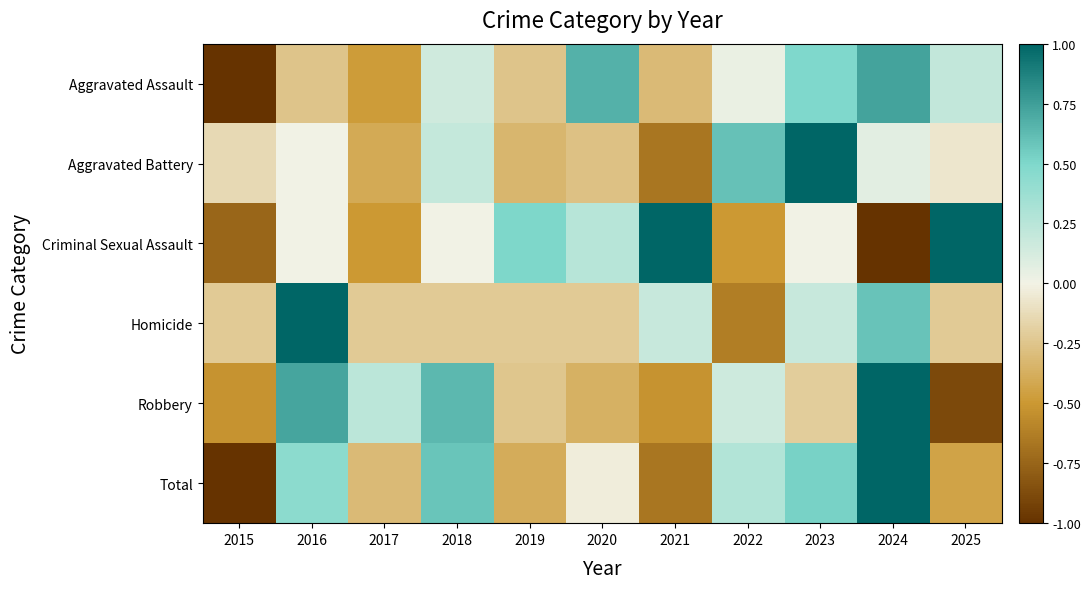

What is the total value across all series at 2015?

-3.6